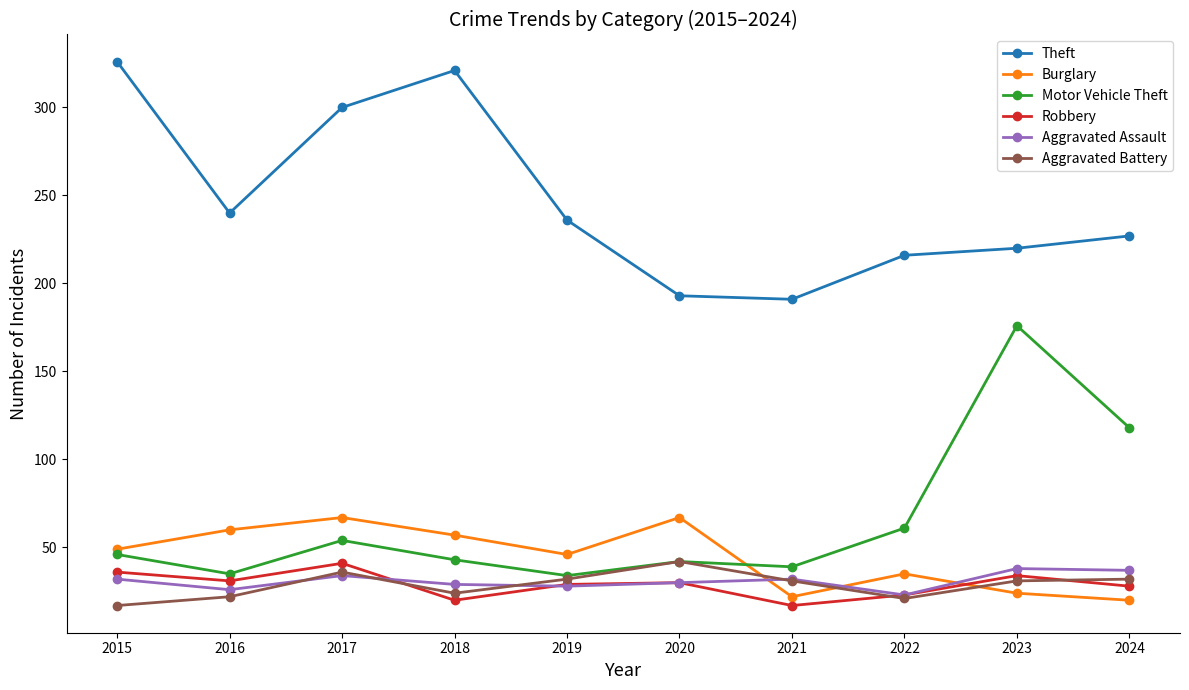

True or false: Aggravated Battery and Robbery intersect in this chart.

True